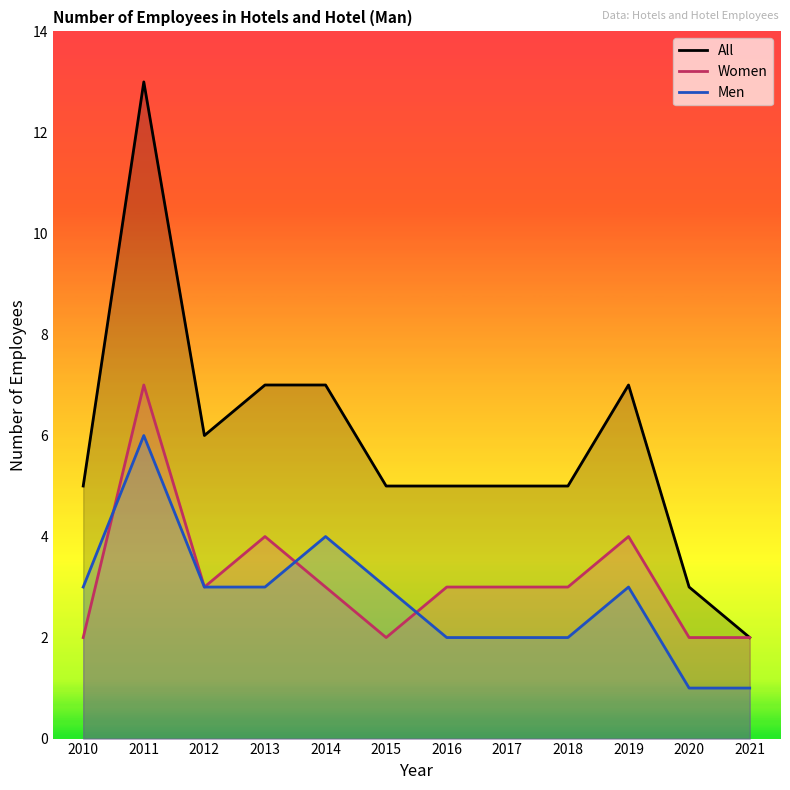

What is the greatest value displayed?

13